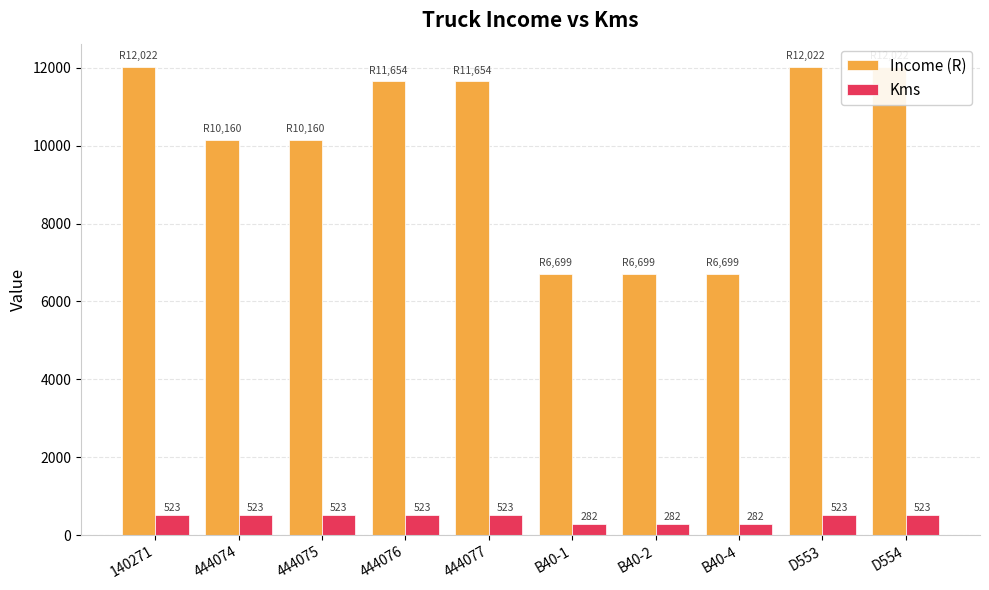

The value of Income (R) at 444076 is 6410.0. True or false?

False